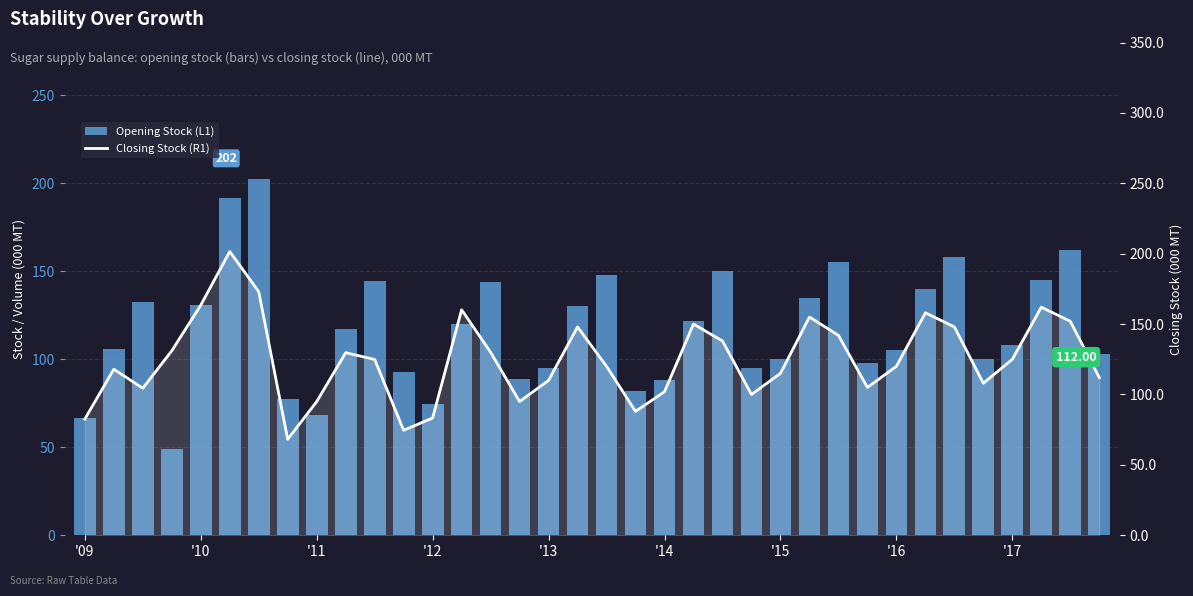

What is the difference between the maximum and minimum values in the Opening Stock (L1) series?

153.4